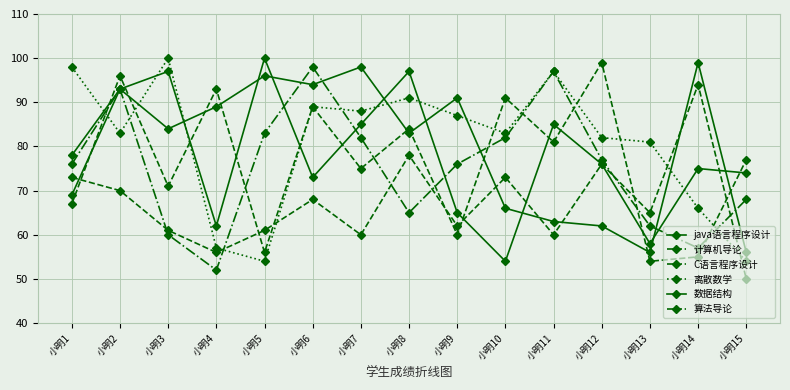

After their last crossing, which series has the higher values: 数据结构 or 计算机导论?

数据结构